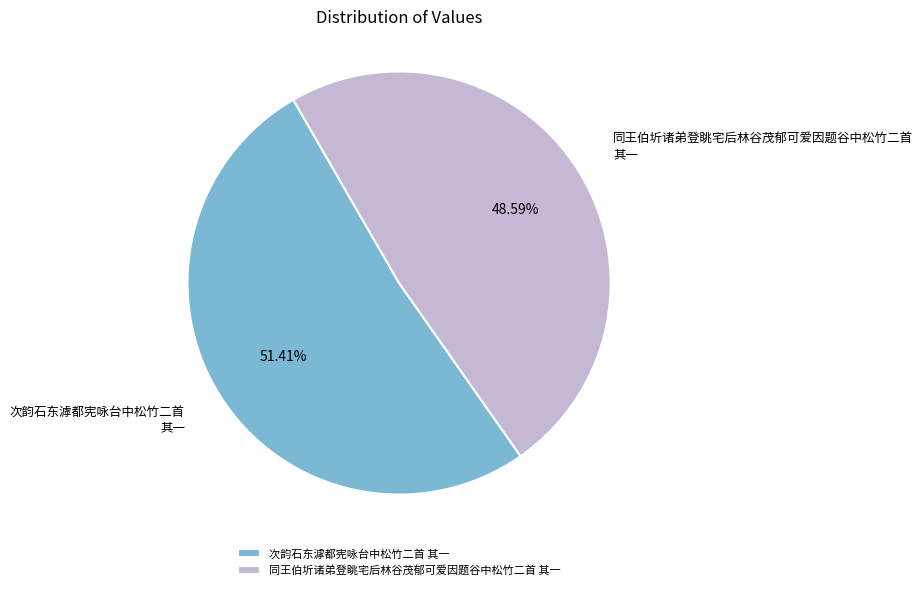

What percentage is NOT represented by 同王伯圻诸弟登眺宅后林谷茂郁可爱因题谷中松竹二首 其一?

51.4%